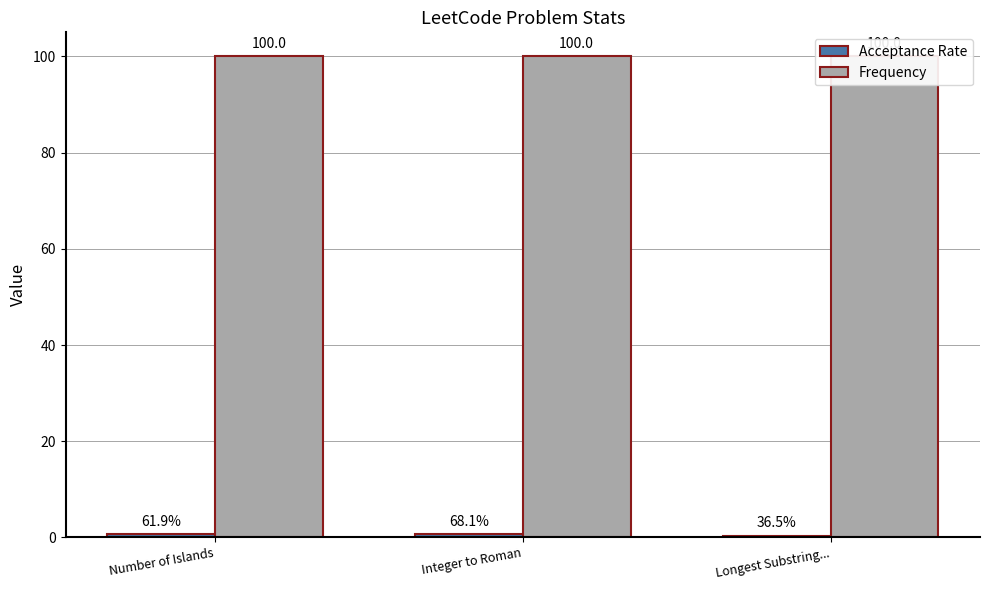

Which series has the largest range (max minus min)?

Acceptance Rate